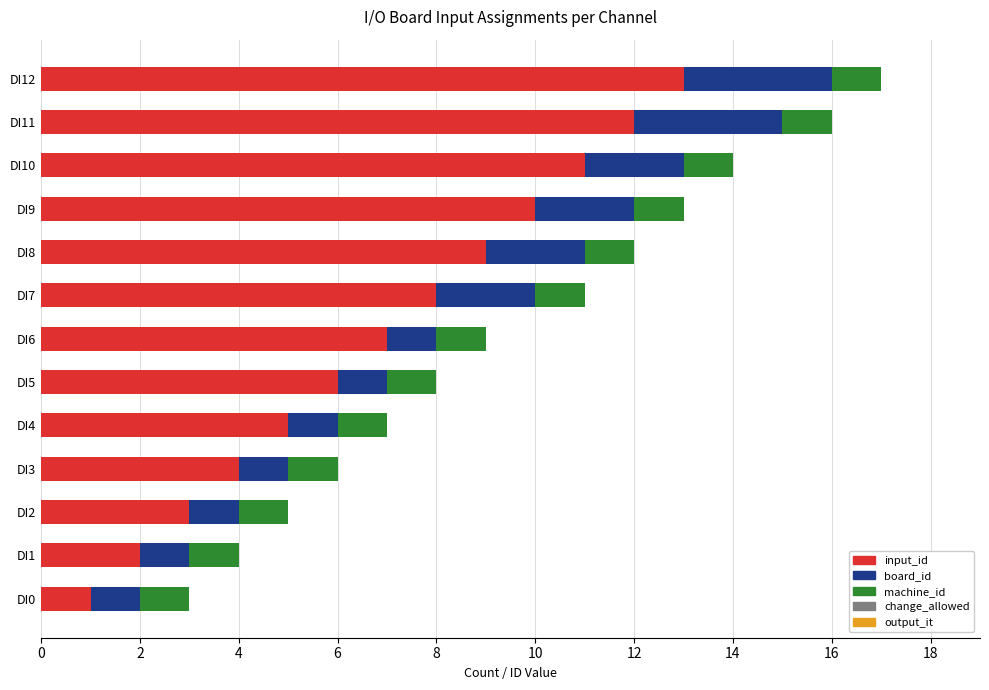

The input_id series shows 20 at DI11. True or false?

False